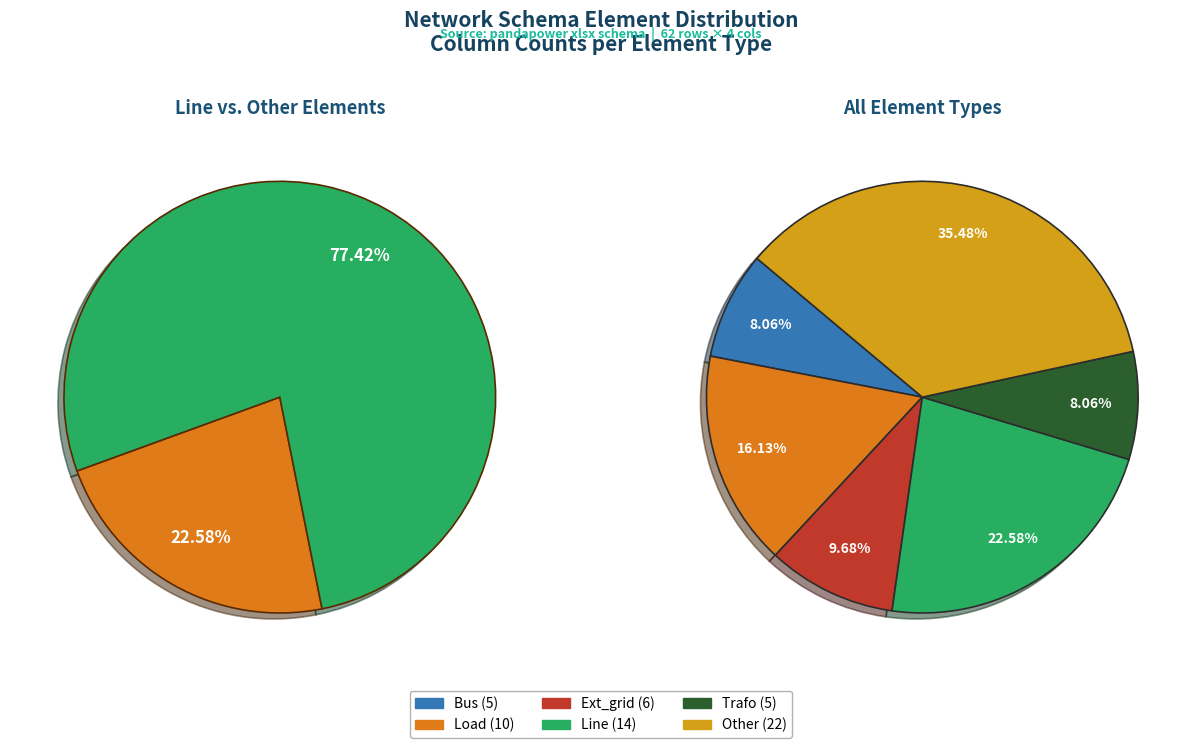

What is the change in value from bus to ext_grid?

+1